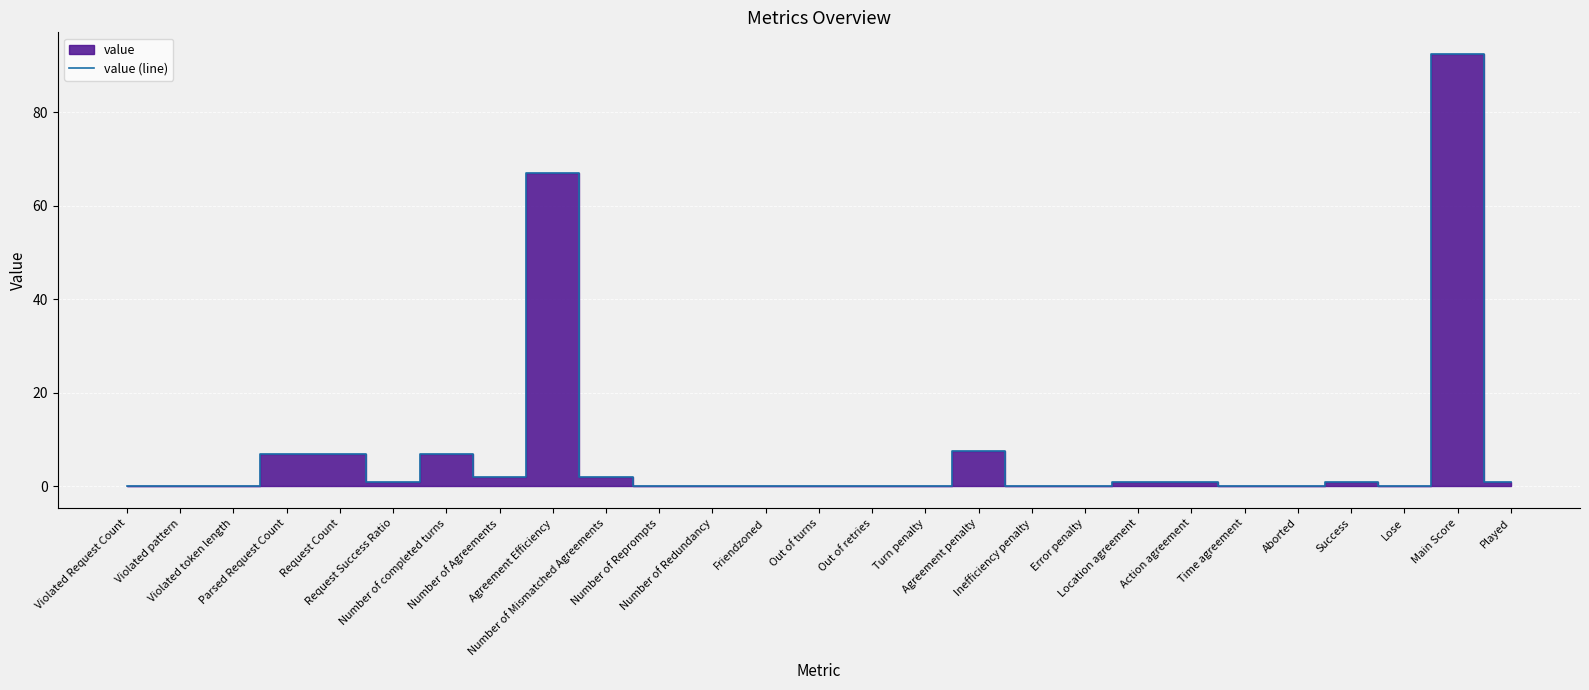

What is the label of the 15th point from the right?

Friendzoned